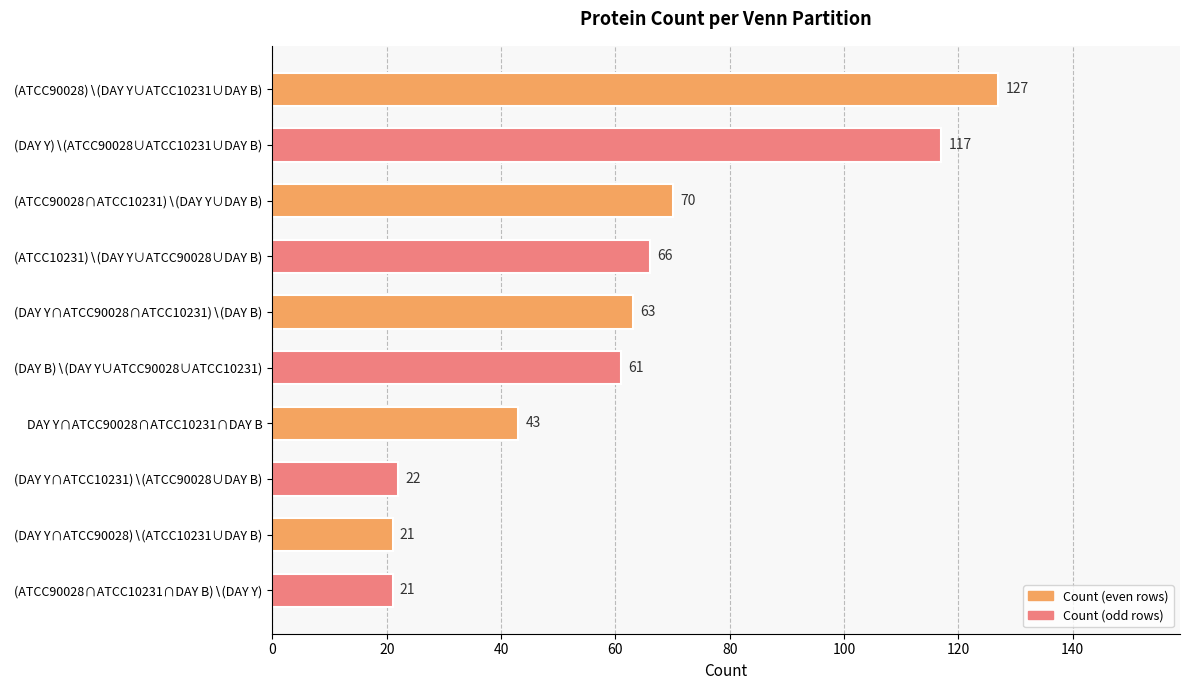

What is the value of the 8th bar from the top?

22